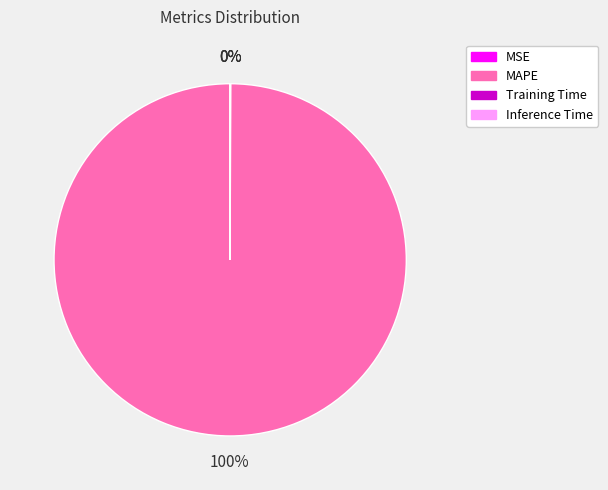

True or false: MAPE accounts for 95% of the total.

False